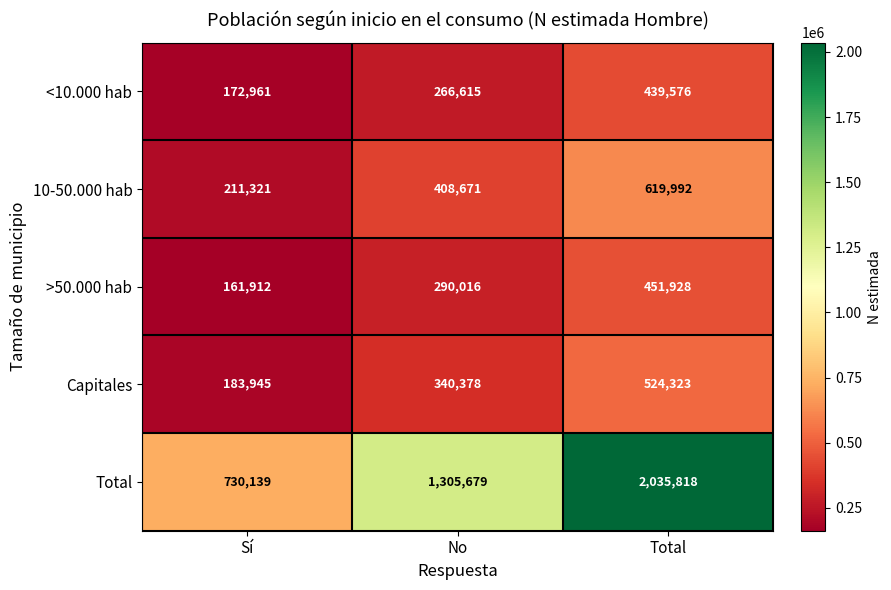

The value of <10.000 hab at Total is 135993. True or false?

False